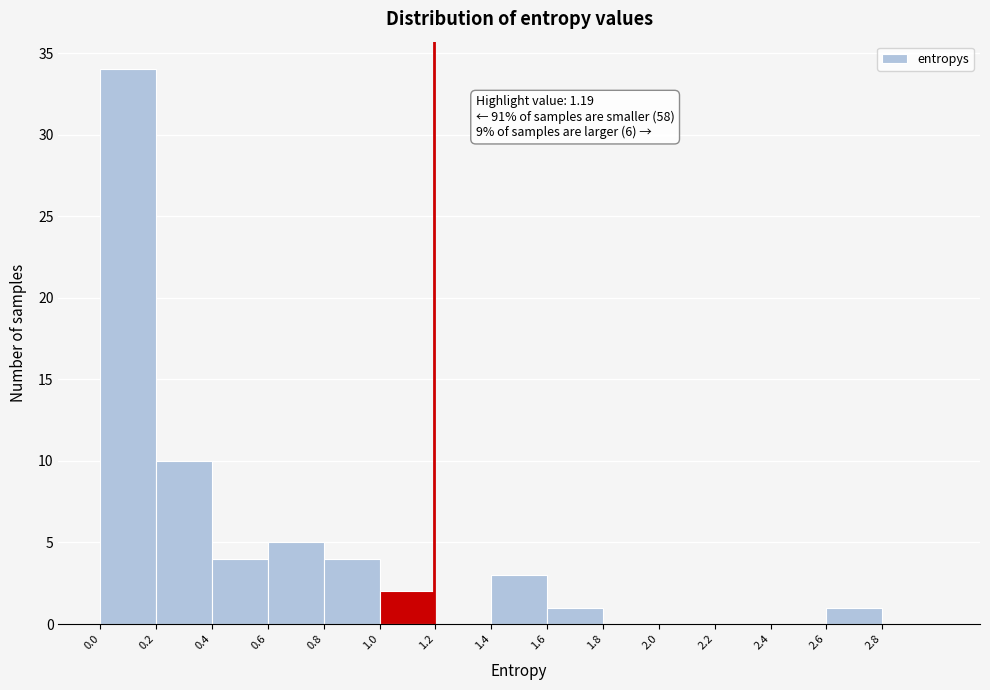

Over which range of the x-axis is the bar tallest?

0.0 to 0.2